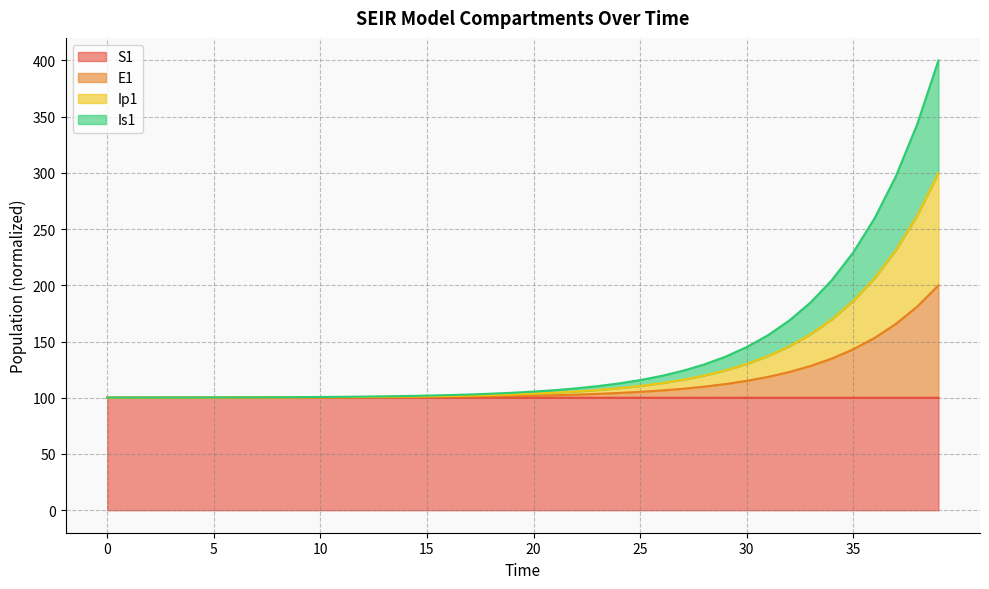

Which series has the largest range (max minus min)?

Is1